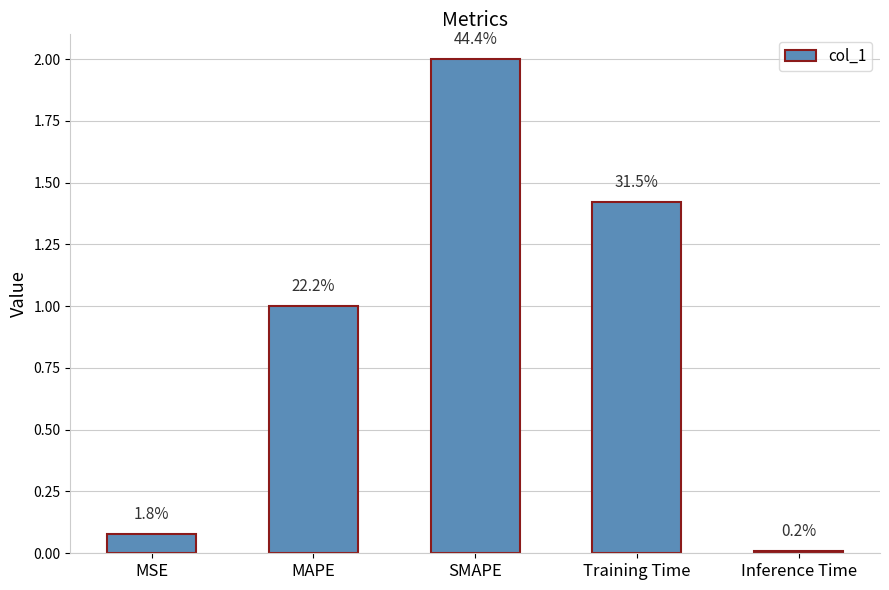

How many bars are there in total?

5